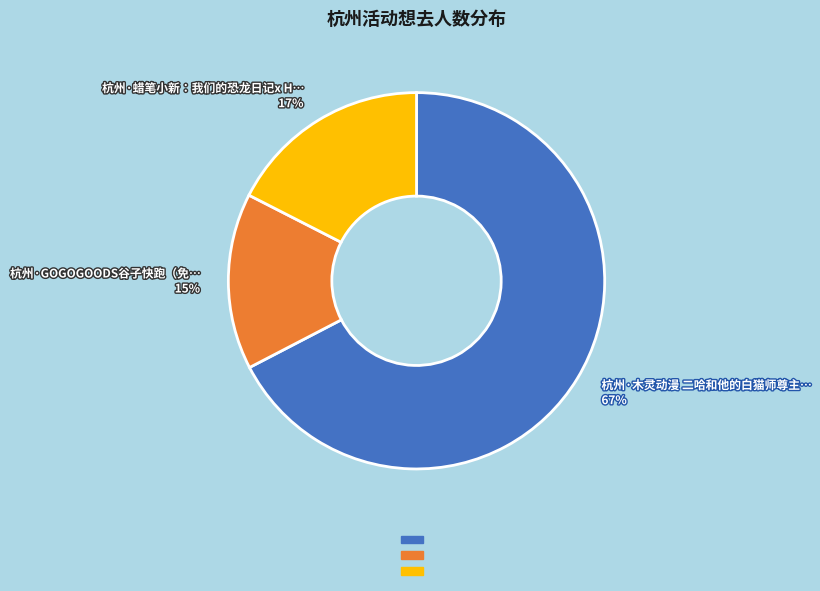

How many slices are in this pie chart?

3